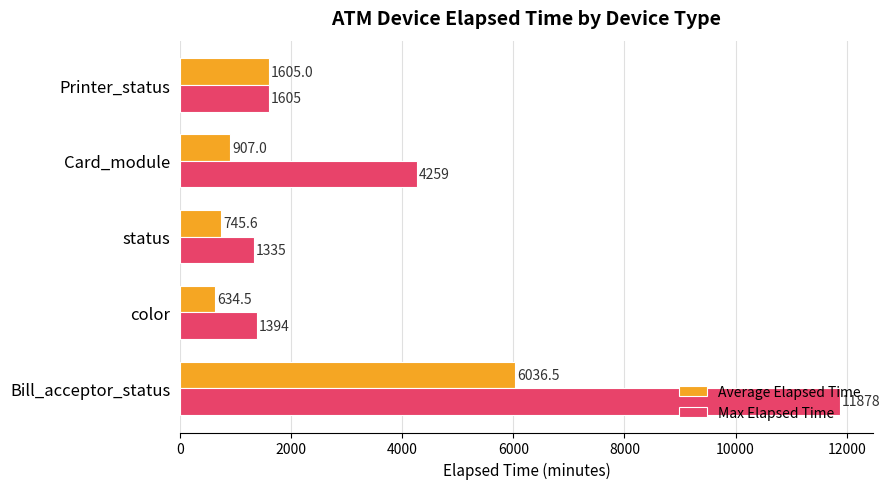

The Average Elapsed Time series shows 1605.0 at Printer_status. True or false?

True